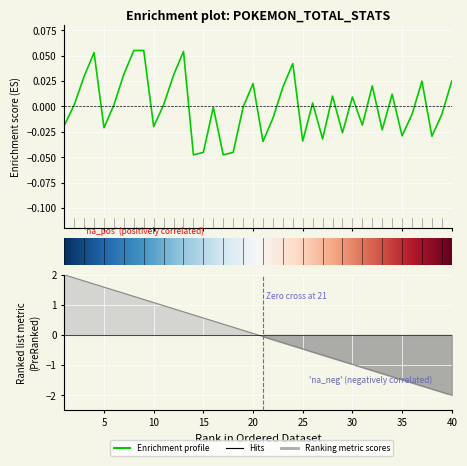

Reading left to right, extract all data points from this chart.

1=-0.0	2=0.0	3=0.0	4=0.1	5=-0.0	6=0.0	7=0.0	8=0.1	9=0.1	10=-0.0	11=0.0	12=0.0	13=0.1	14=-0.0	15=-0.0	16=-0.0	17=-0.0	18=-0.0	19=-0.0	20=0.0	21=-0.0	22=-0.0	23=0.0	24=0.0	25=-0.0	26=0.0	27=-0.0	28=0.0	29=-0.0	30=0.0	31=-0.0	32=0.0	33=-0.0	34=0.0	35=-0.0	36=-0.0	37=0.0	38=-0.0	39=-0.0	40=0.0